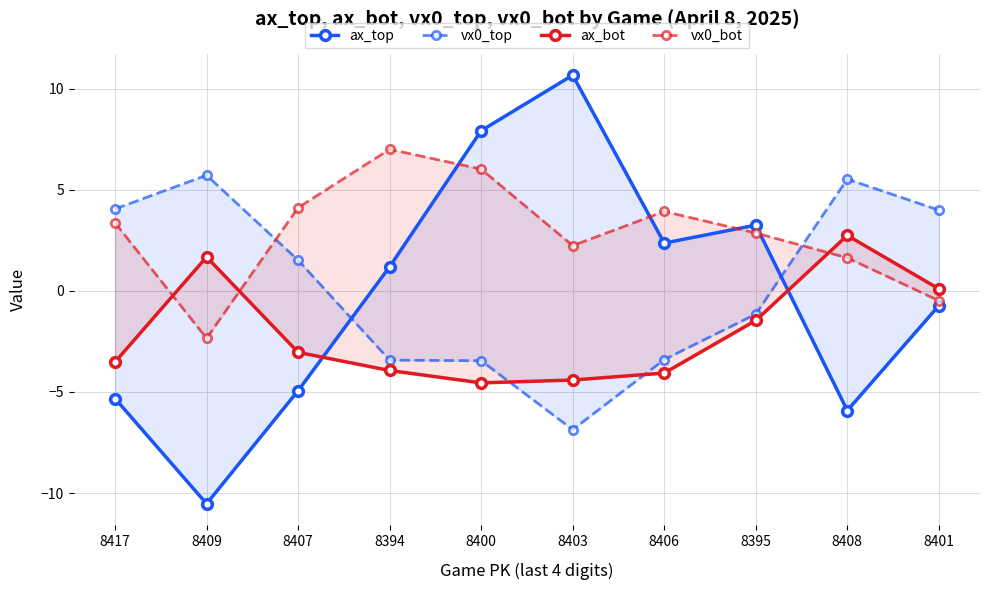

What position from the right is 8406?

4